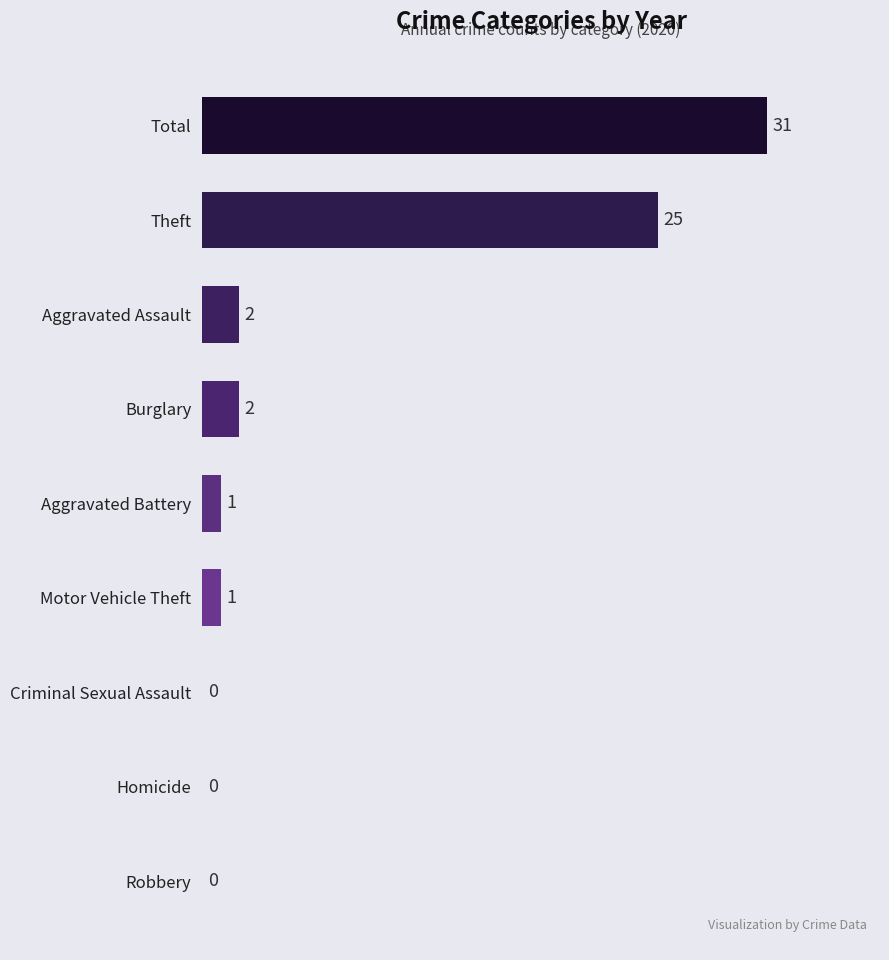

Is it true that the value at Theft is 44?

False